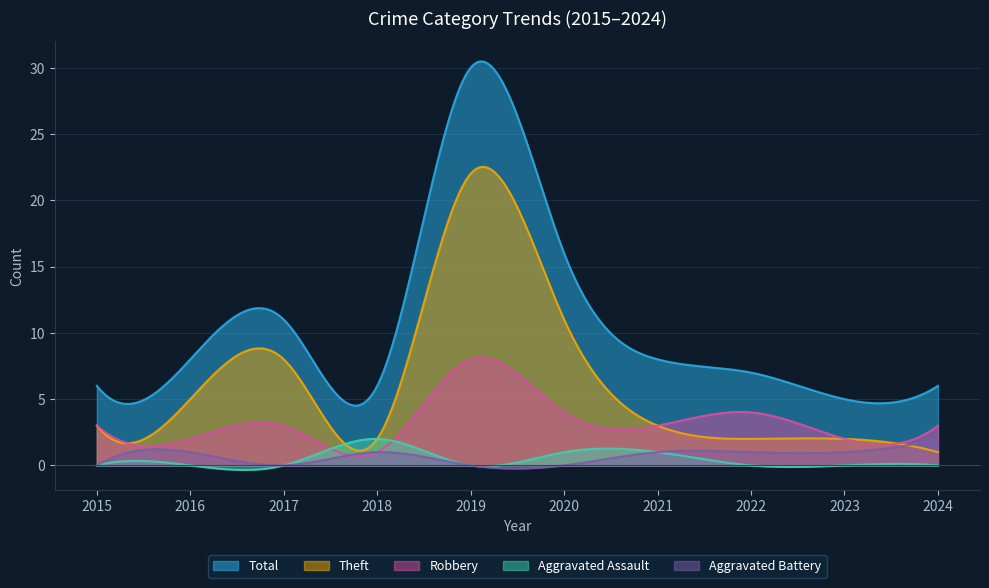

How many lines are shown in the chart?

5